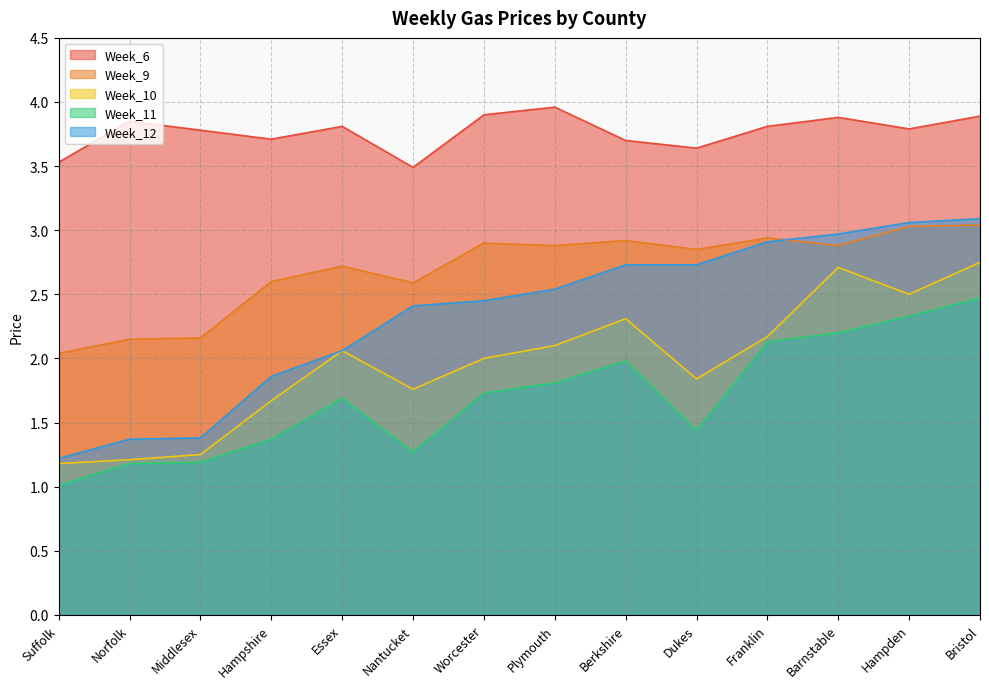

Does the chart display data point markers on the line(s)?

No